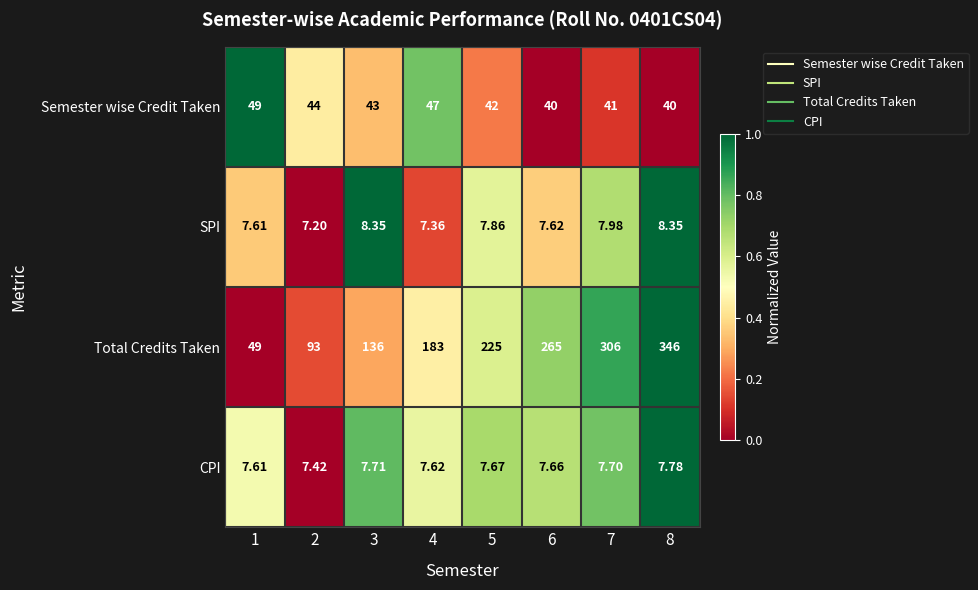

Which series has the largest range (max minus min)?

Total Credits Taken